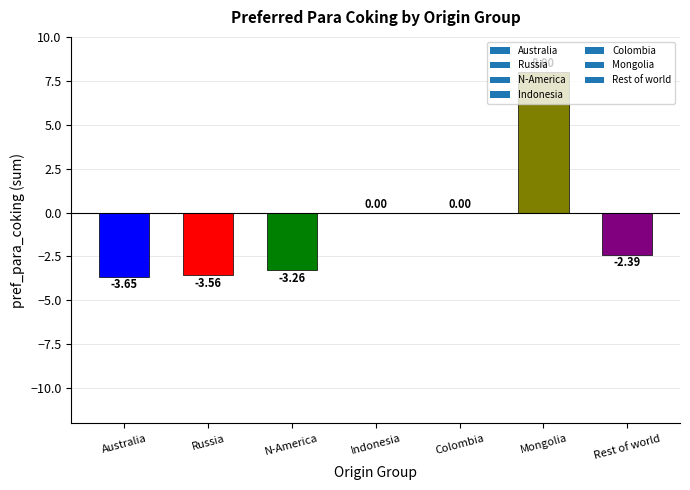

What is the difference between the values at N-America and Rest of world?

0.9